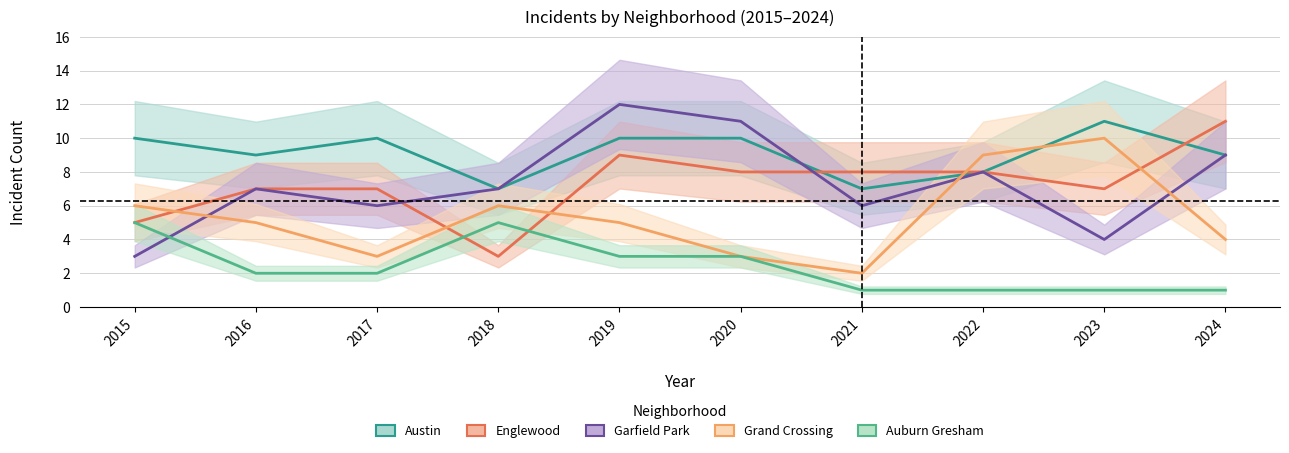

Count the number of data series in this chart.

5